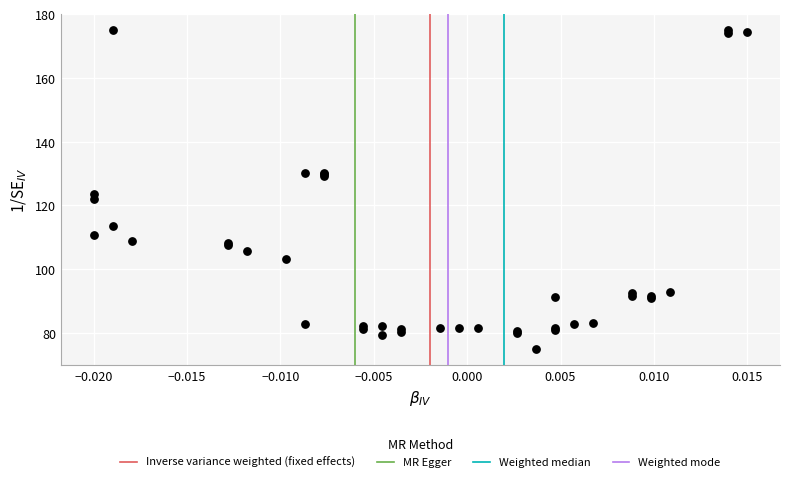

What Y value in the scatter plot is closest to 125?

123.4